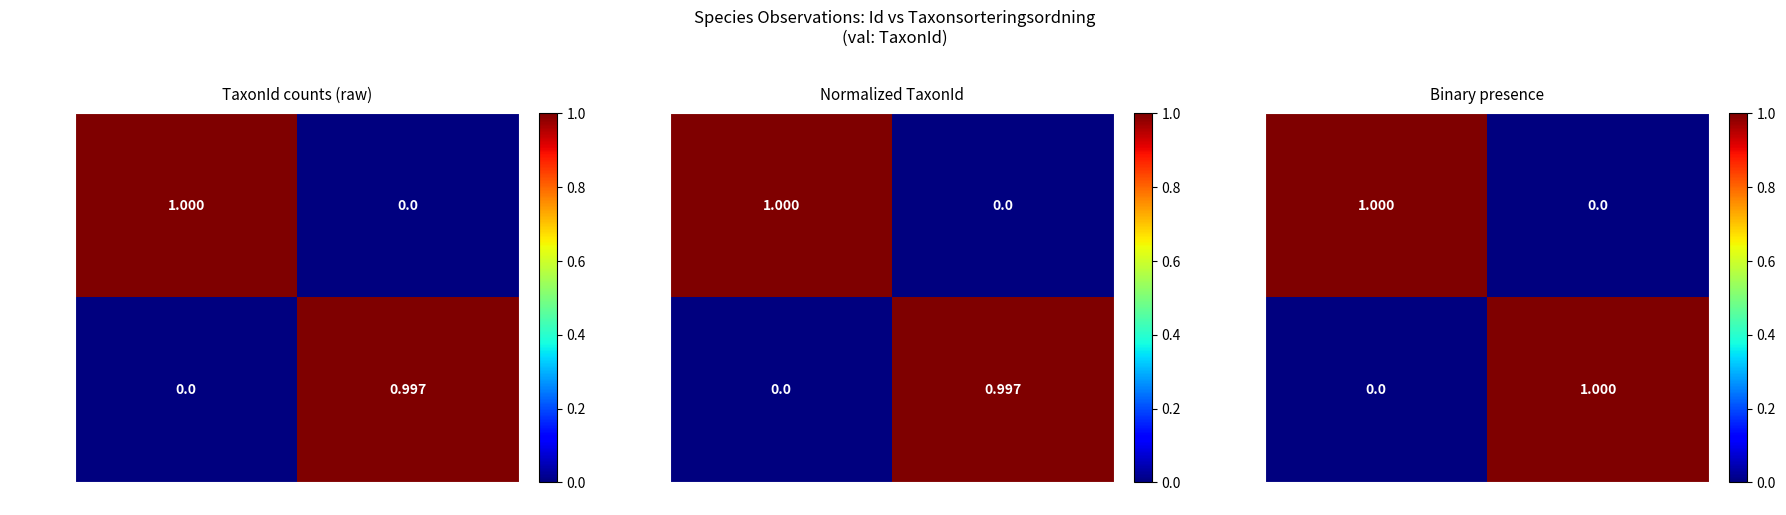

How many values in the 117866327 series are below 1?

1